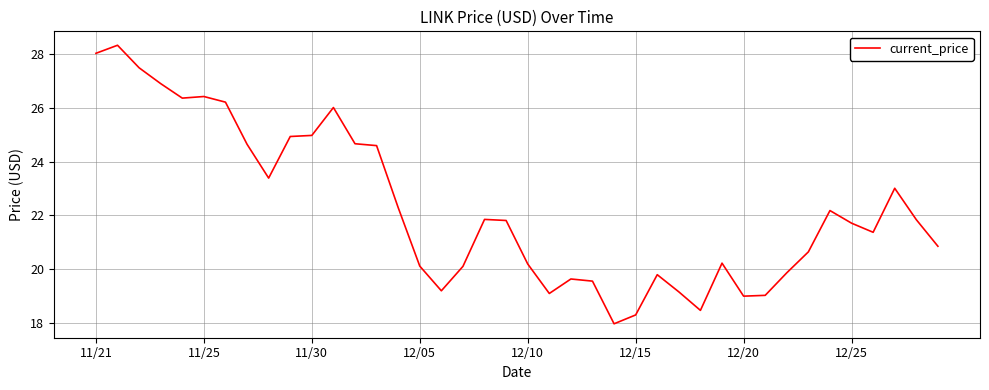

What is the maximum value shown in the chart?

28.3